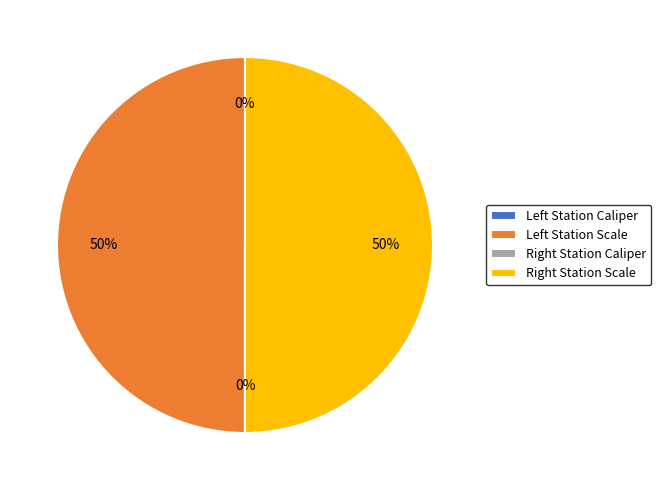

To the nearest percent, what is the average slice percentage?

25%